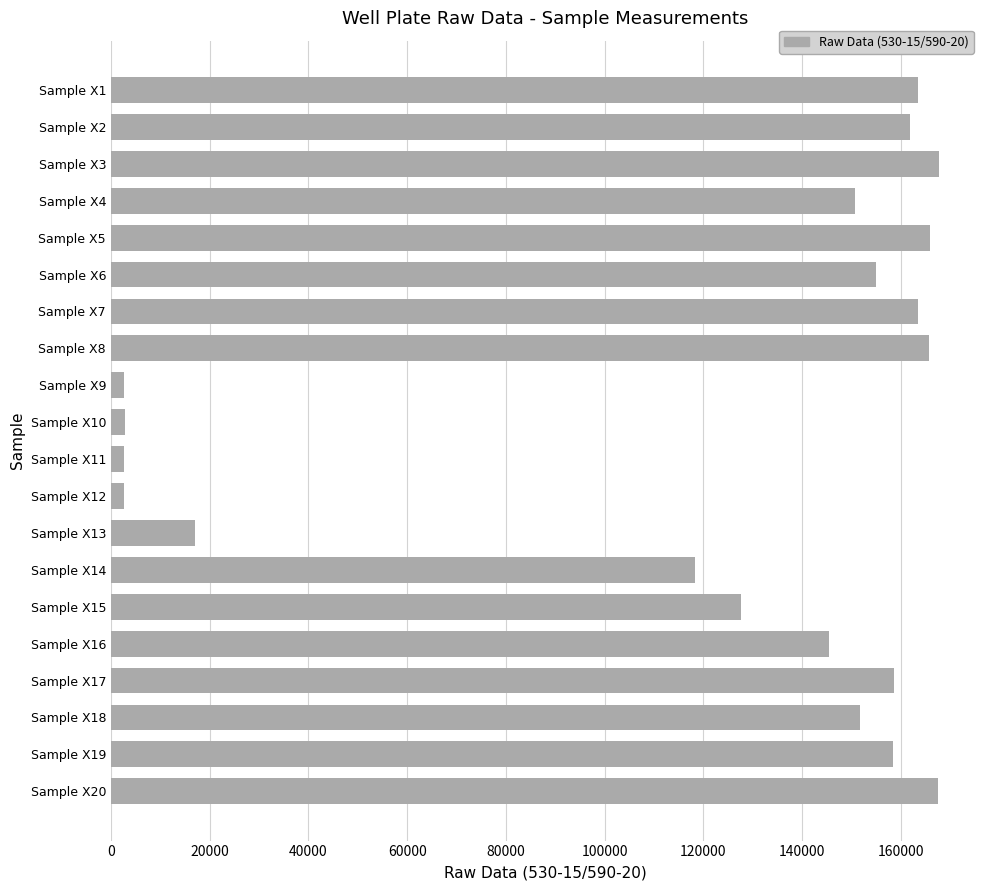

How many bars are there in total?

20